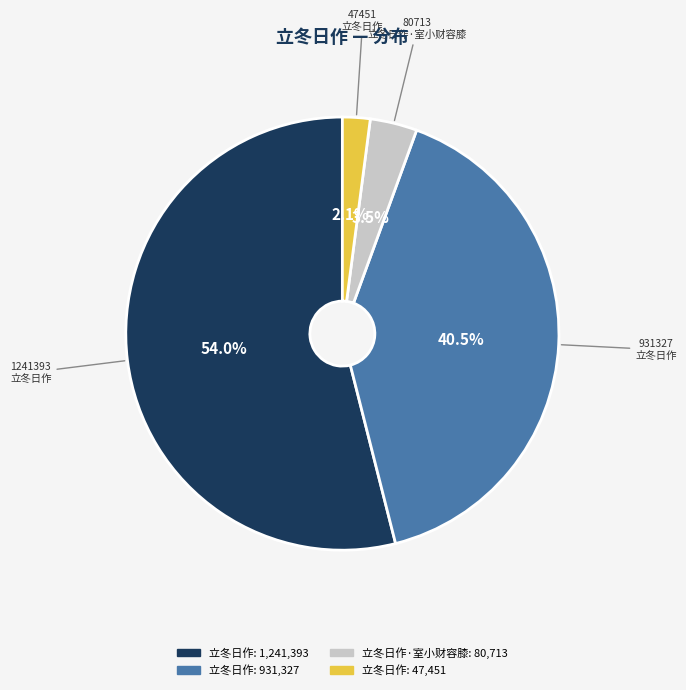

Which category accounts for the majority?

1241393